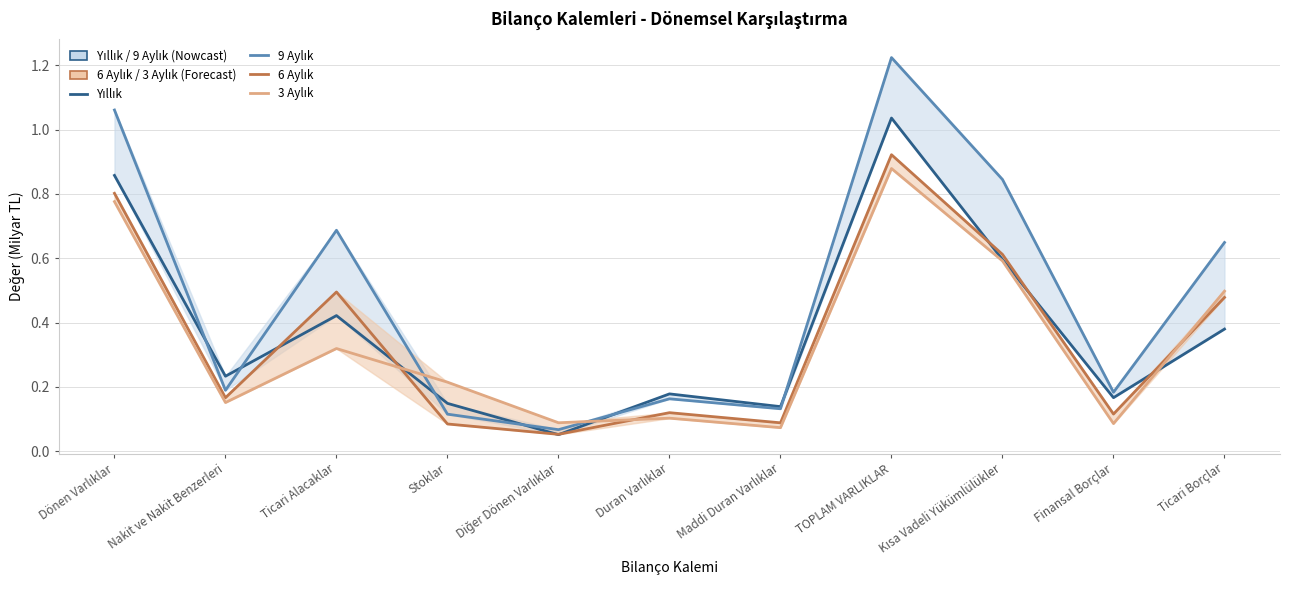

True or false: 3 Aylık has a value of 0.1 at Stoklar.

False